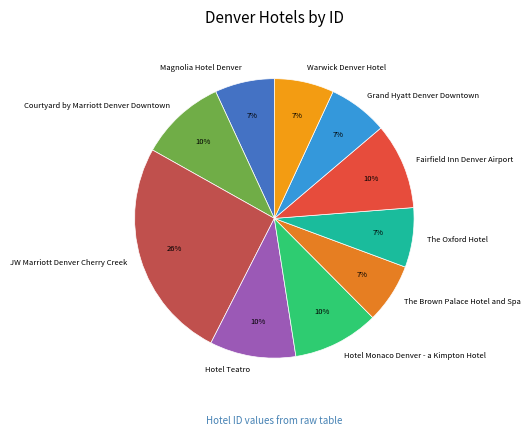

To the nearest percent, what is the difference between the largest and smallest slice percentages?

19%